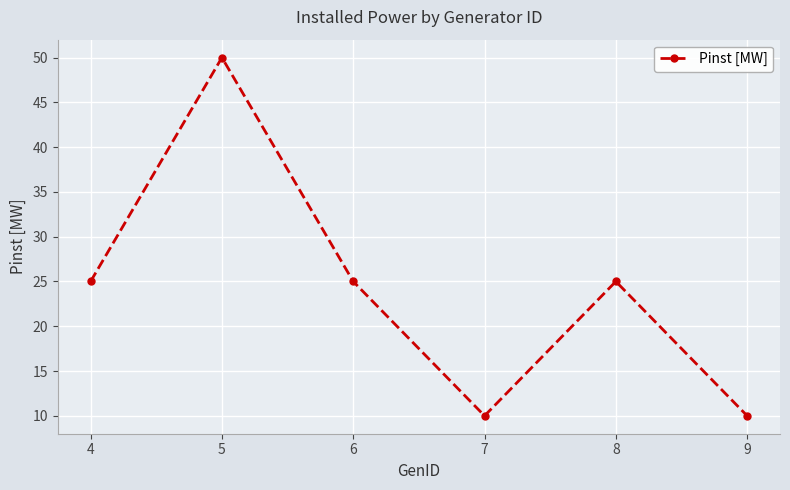

How many lines are shown in the chart?

1